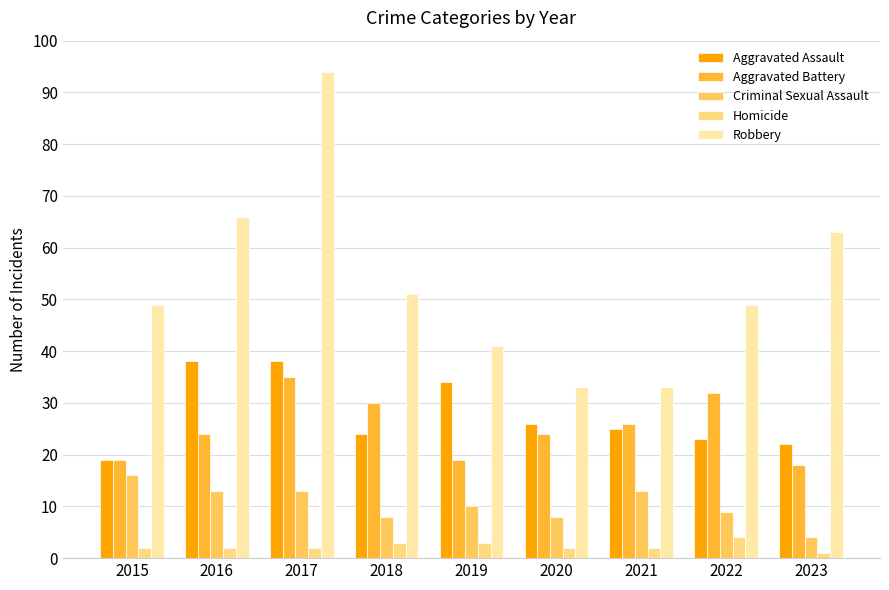

What is the difference between the highest and lowest values at 2017?

92